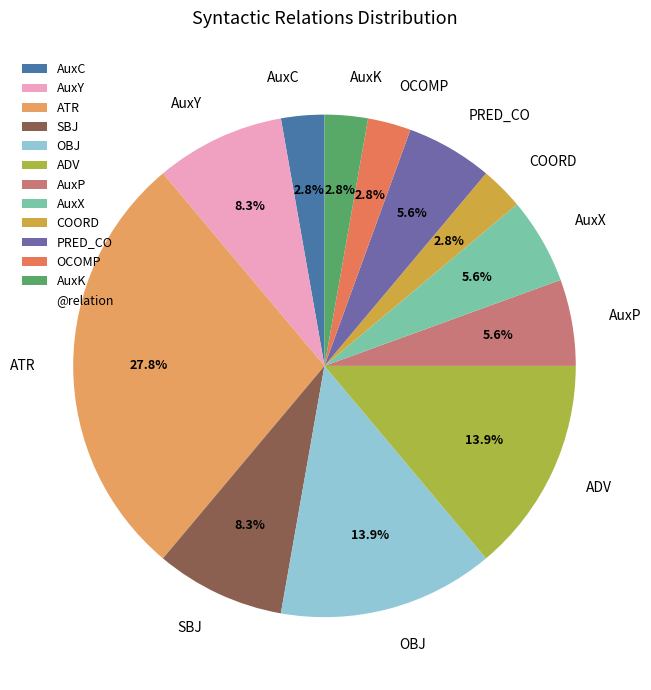

What is the largest slice in the pie chart?

ATR